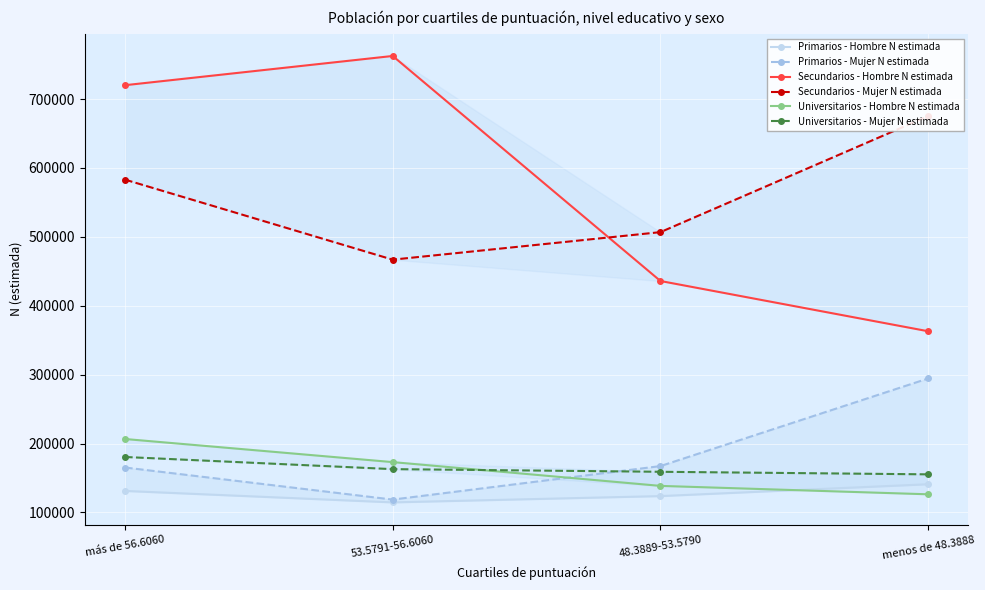

At which category is the sum across all series the highest?

más de 56.6060